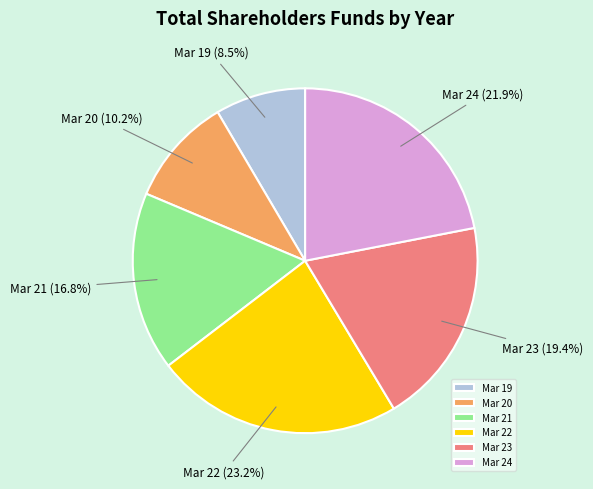

Which has a higher value, Mar 20 or Mar 22?

Mar 22